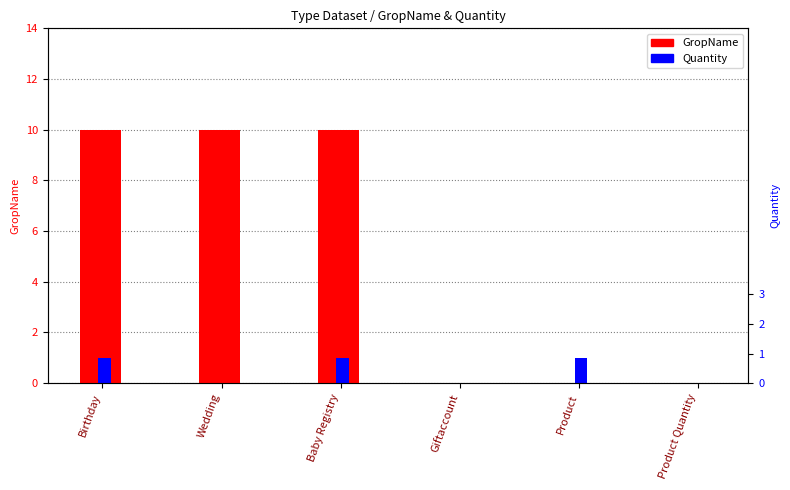

The value of Quantity at Baby Registry is 1. True or false?

True